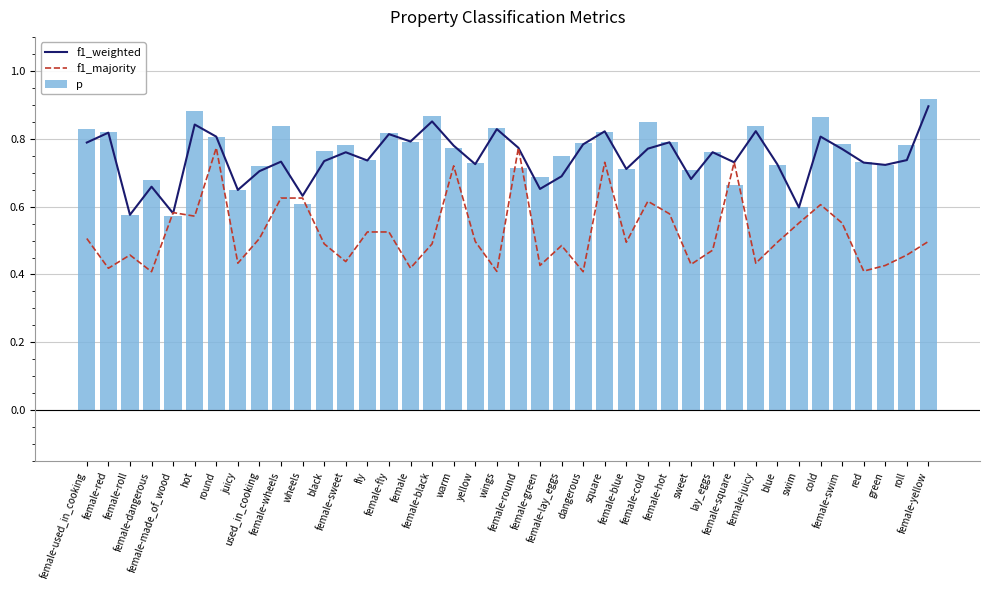

The value of f1_weighted at juicy is 0.4. True or false?

False